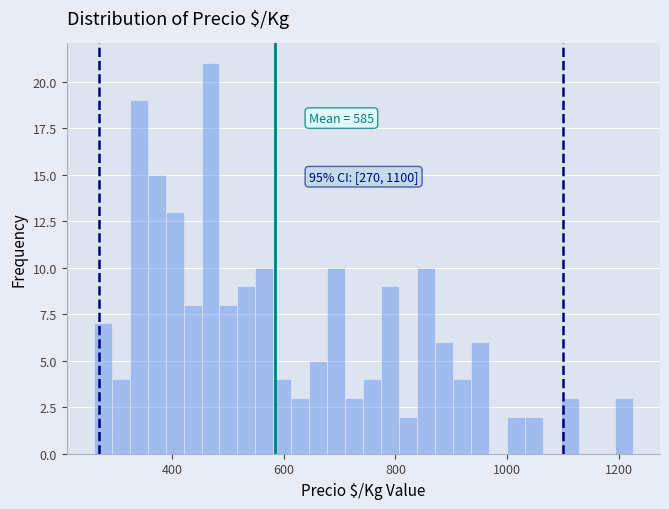

Around what value on the x-axis is the tallest bar? Give the approximate position of its centre, as read against the axis.

460